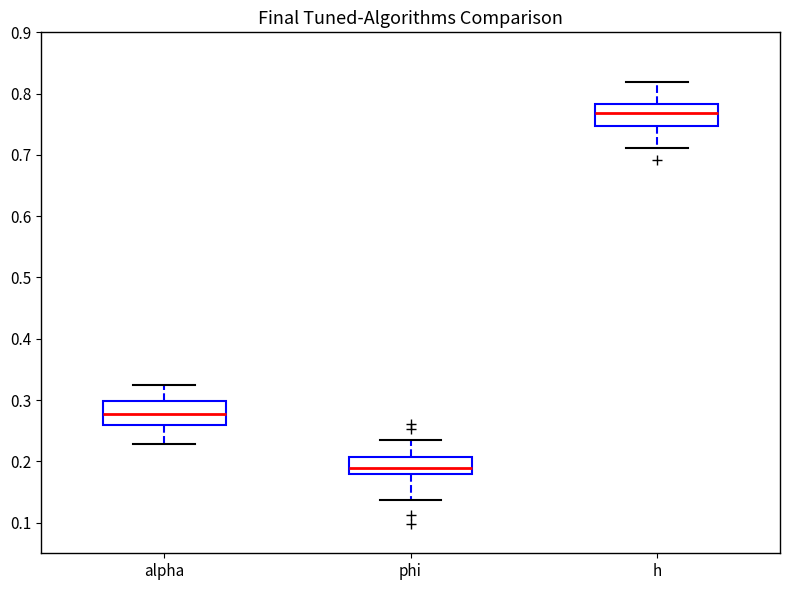

Where does the median line of the box for h sit on the y-axis? The values are not printed on the chart, so give them approximately, as read against the axis.

0.77